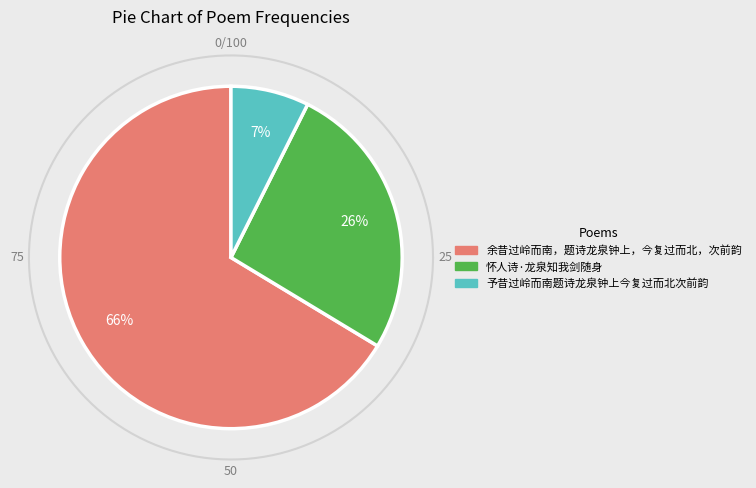

To the nearest percent, what percentage of the pie is 余昔过岭而南，题诗龙泉钟上，今复过而北，次前韵?

66%